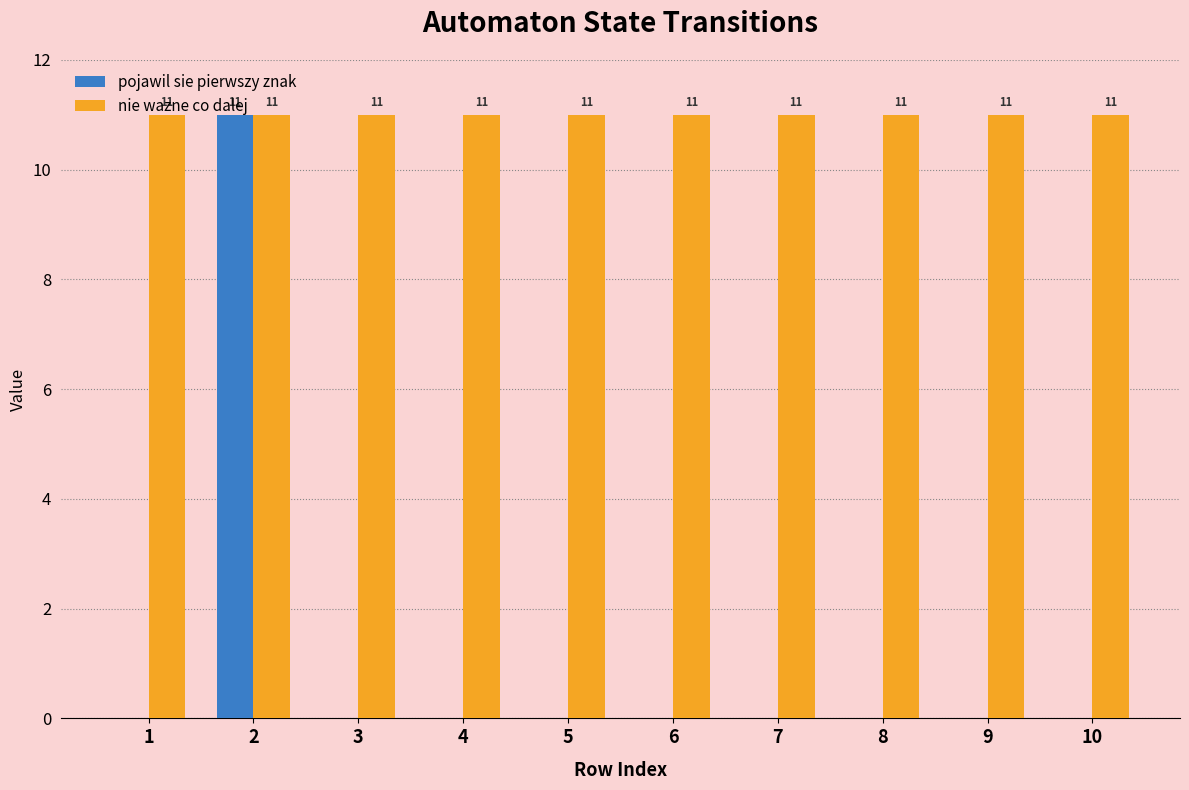

What value does the nie wazne co dalej series have at 2?

11